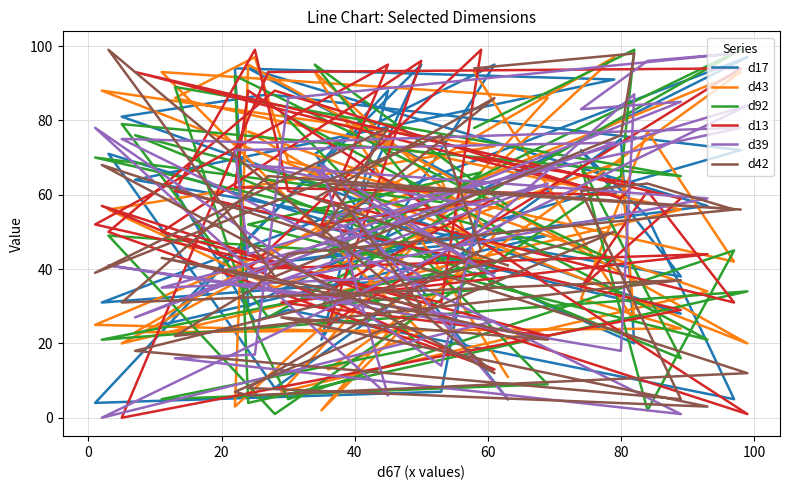

At how many categories does at least one series exceed 83?

26